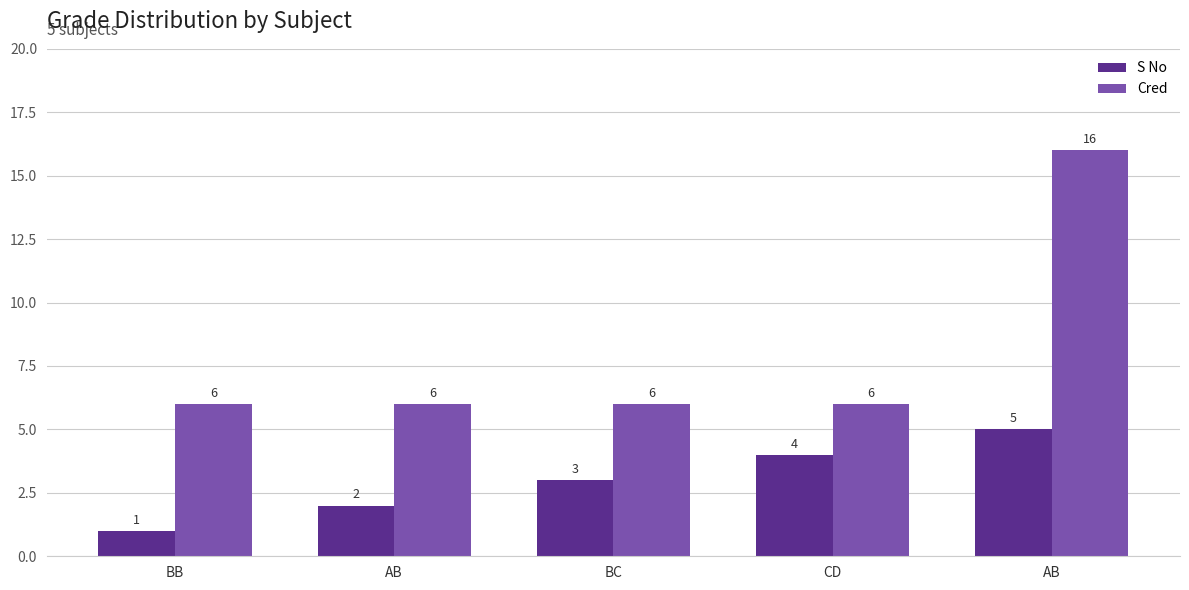

Reading left to right, extract all data points from this chart.

S No: BB=1	AB=2	BC=3	CD=4	AB=5
Cred: BB=6	AB=6	BC=6	CD=6	AB=16